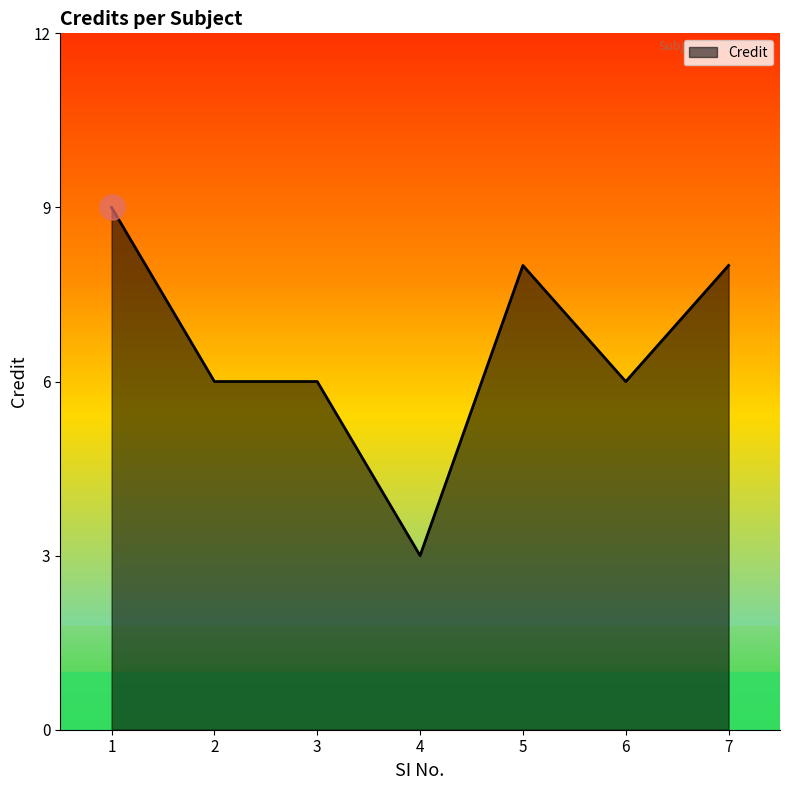

How many distinct data groups are displayed?

1